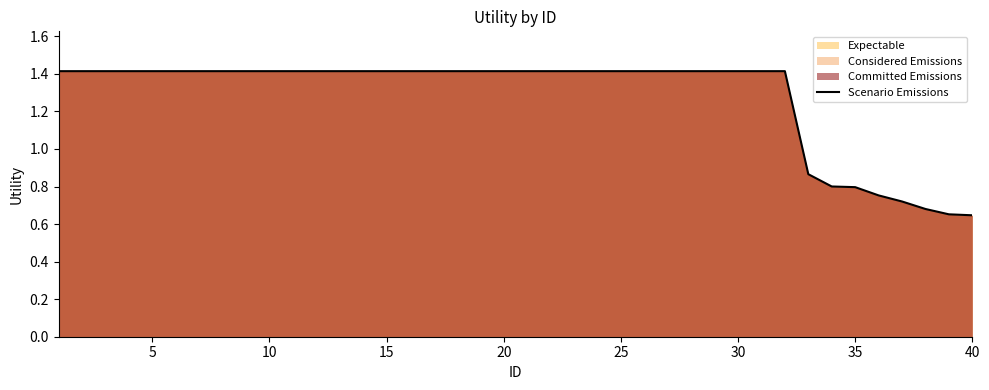

What is the greatest value displayed?

1.4